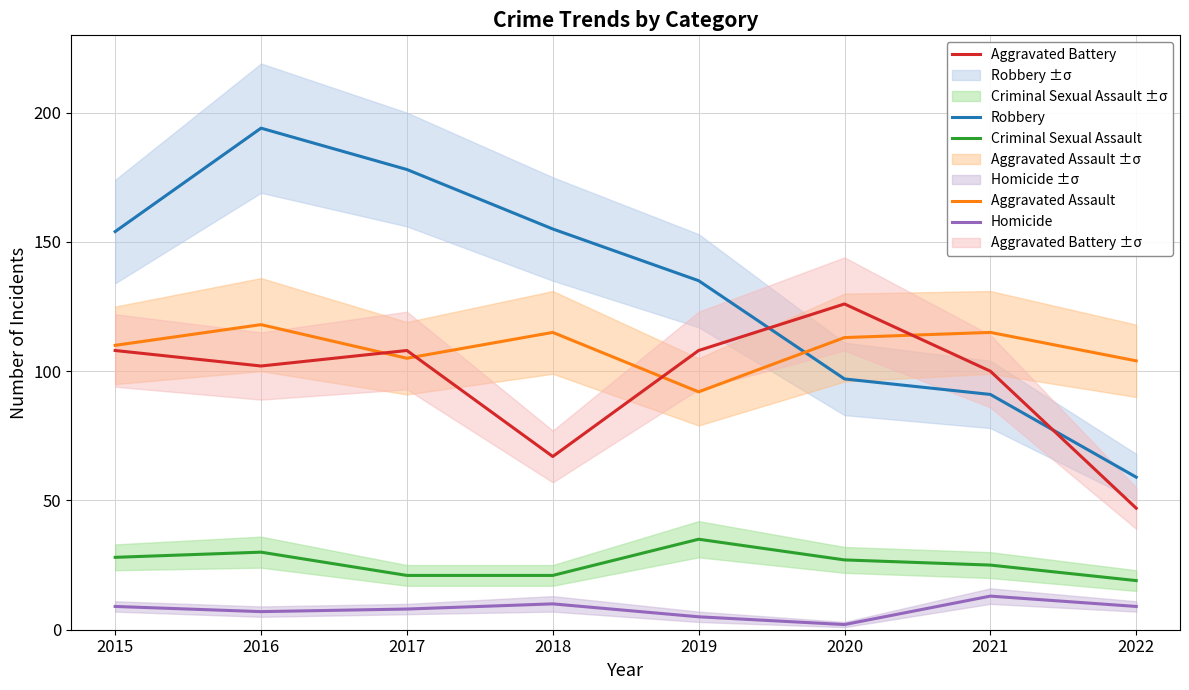

At which category is the sum across all series the highest?

2016